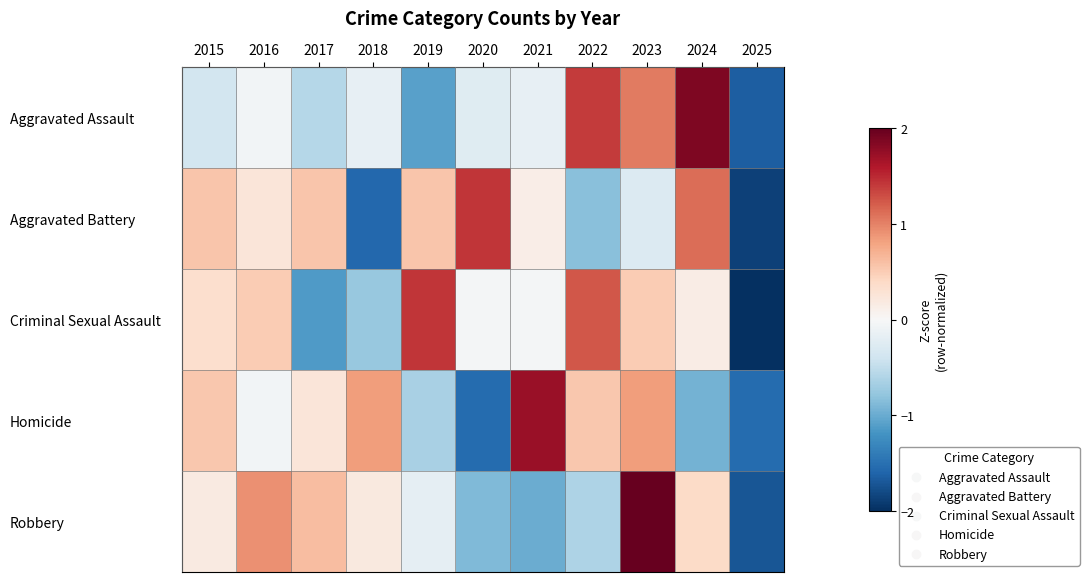

How many distinct data groups are displayed?

5